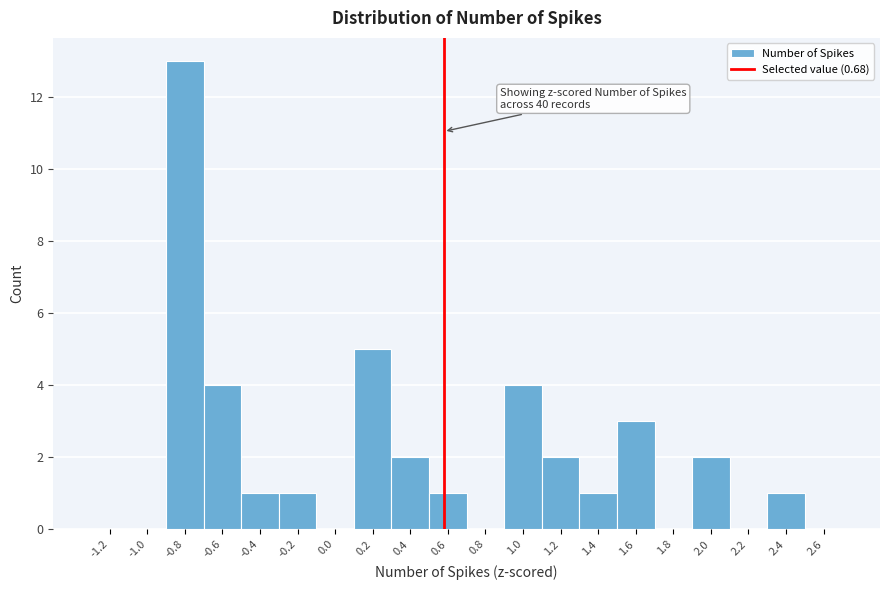

Reading left to right, what are all the values shown in this chart?

-1.2=0	-1.0=0	-0.8=13	-0.6=4	-0.4=1	-0.2=1	0.0=0	0.2=5	0.4=2	0.6=1	0.8=0	1.0=4	1.2=2	1.4=1	1.6=3	1.8=0	2.0=2	2.2=0	2.4=1	2.6=0